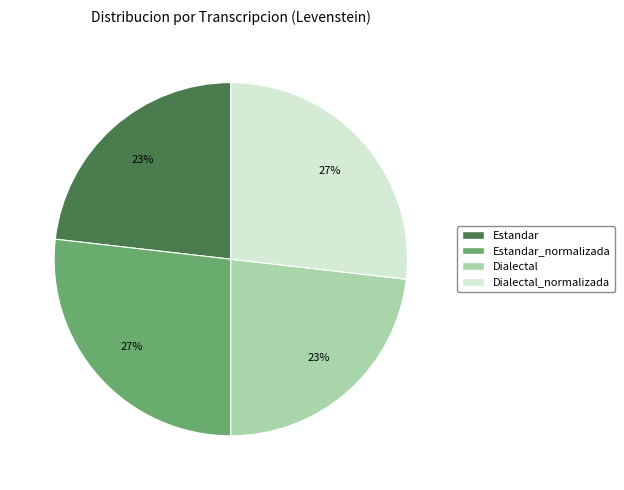

To the nearest percent, what is the difference between the largest and smallest slice percentages?

4%